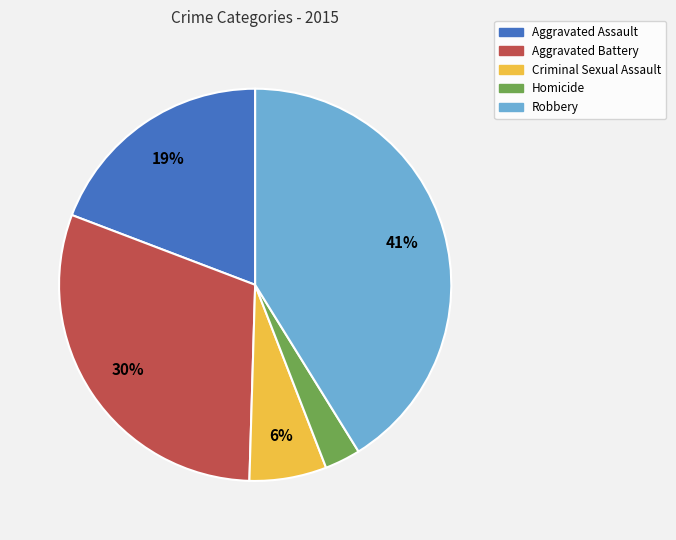

Does any single category account for the majority?

No